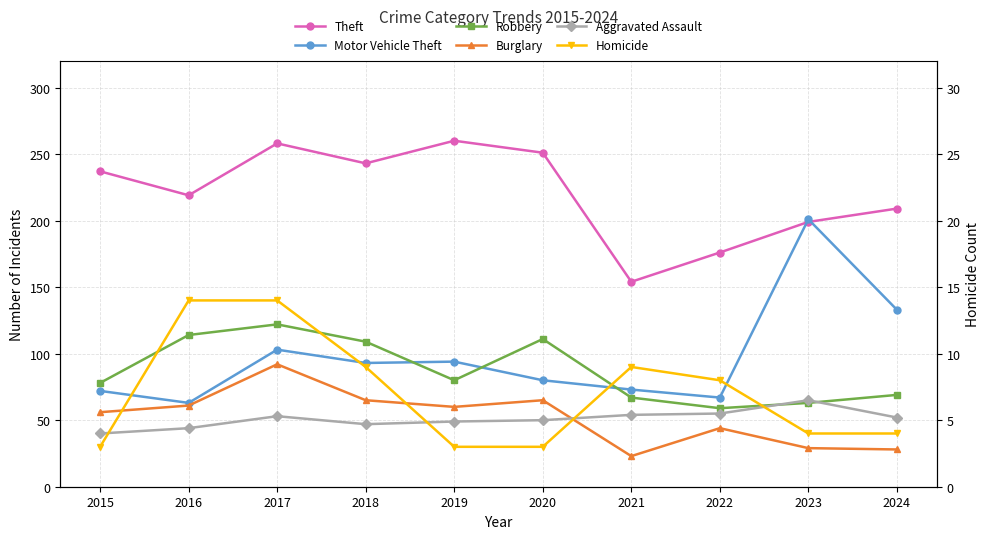

At which category does the chart reach its peak across all series?

2019